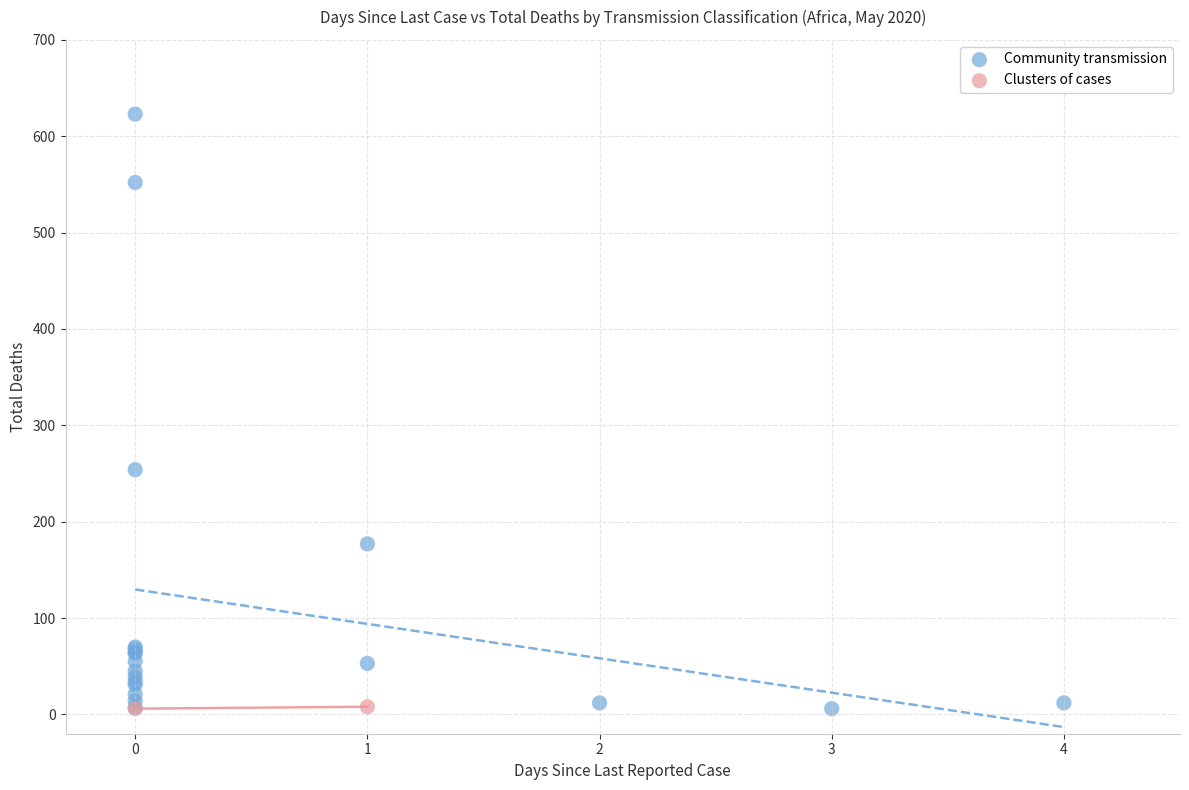

What are all the series names shown in the legend?

Community transmission, Clusters of cases